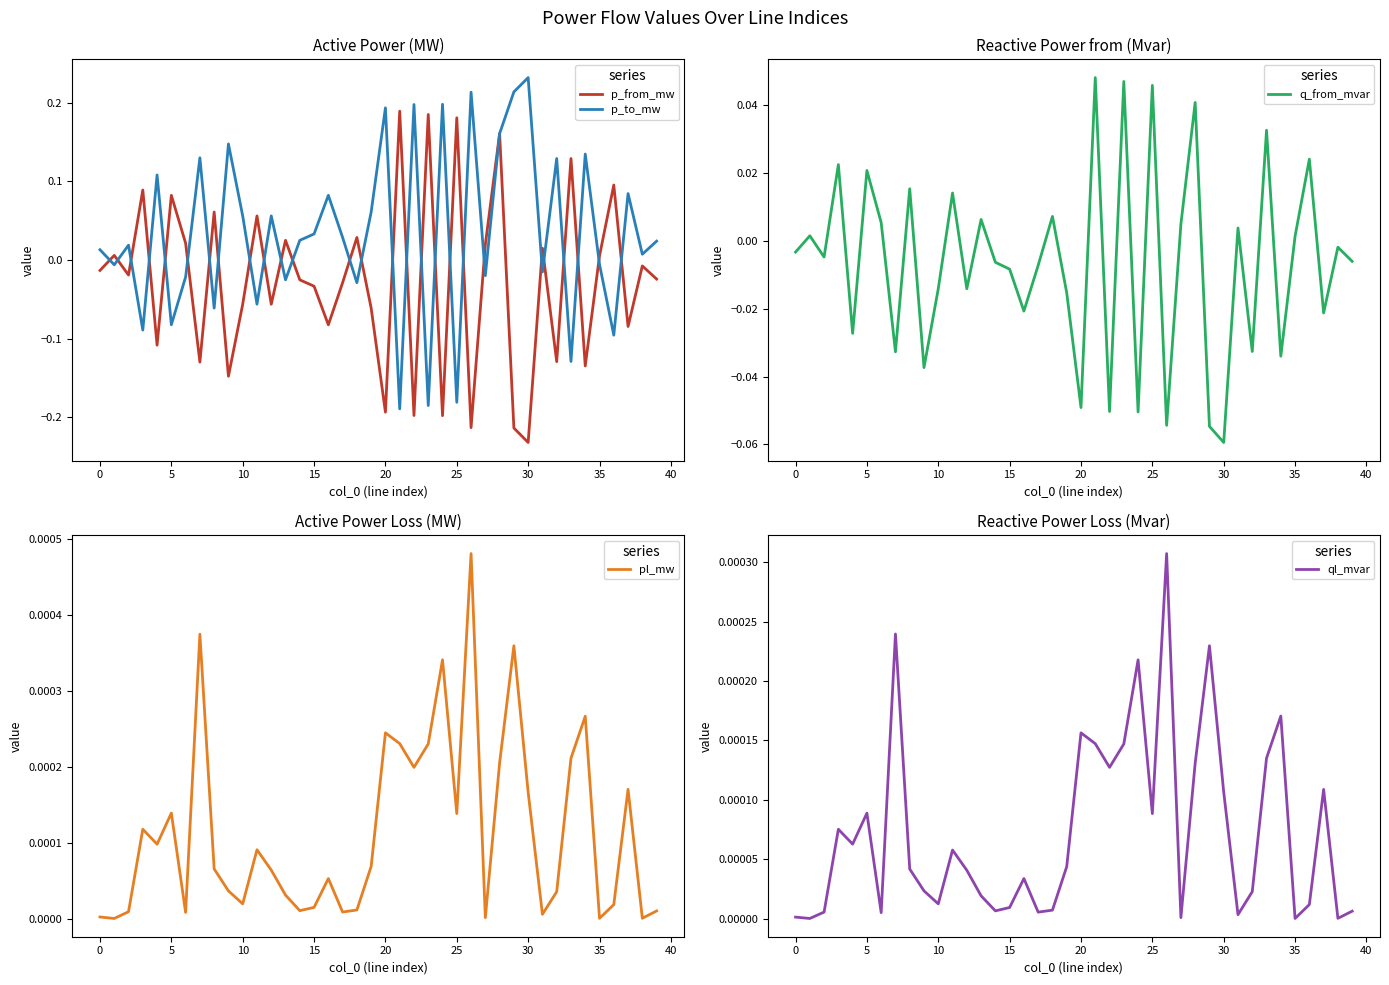

True or false: p_to_mw has a value of 0.3 at 30.

False